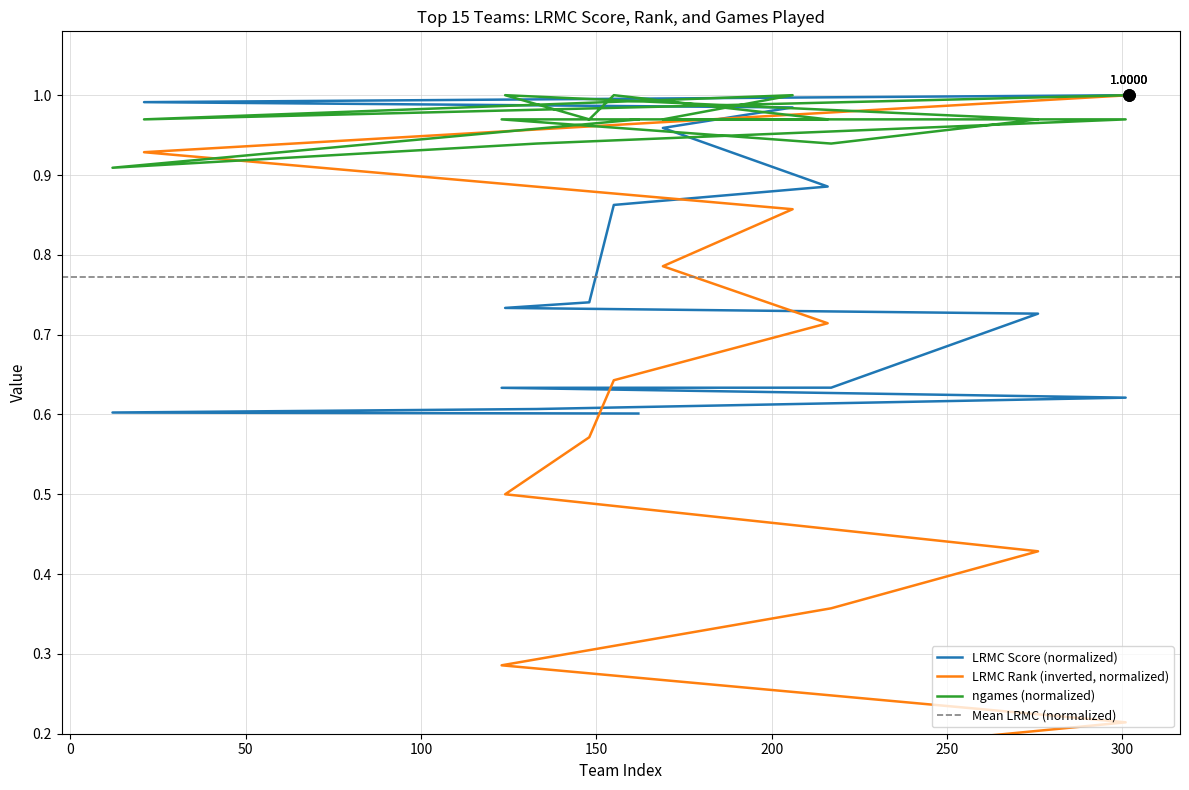

Reading right to left, list all the values displayed in this chart.

LRMC: Miami (FL)=0.6	Arizona St.=0.6	Kentucky=0.6	UCLA=0.6	Iowa=0.6	Oregon St.=0.6	Stanford=0.7	Iowa St.=0.7	Louisville=0.7	Marquette=0.9	Oregon=0.9	Mississippi St.=1.0	Notre Dame=1.0	Baylor=1.0	UConn=1.0
LRMC_rank: Miami (FL)=0.0	Arizona St.=0.1	Kentucky=0.1	UCLA=0.2	Iowa=0.3	Oregon St.=0.4	Stanford=0.4	Iowa St.=0.5	Louisville=0.6	Marquette=0.6	Oregon=0.7	Mississippi St.=0.8	Notre Dame=0.9	Baylor=0.9	UConn=1.0
ngames: Miami (FL)=1.0	Arizona St.=0.9	Kentucky=0.9	UCLA=1.0	Iowa=1.0	Oregon St.=0.9	Stanford=1.0	Iowa St.=1.0	Louisville=1.0	Marquette=1.0	Oregon=1.0	Mississippi St.=1.0	Notre Dame=1.0	Baylor=1.0	UConn=1.0